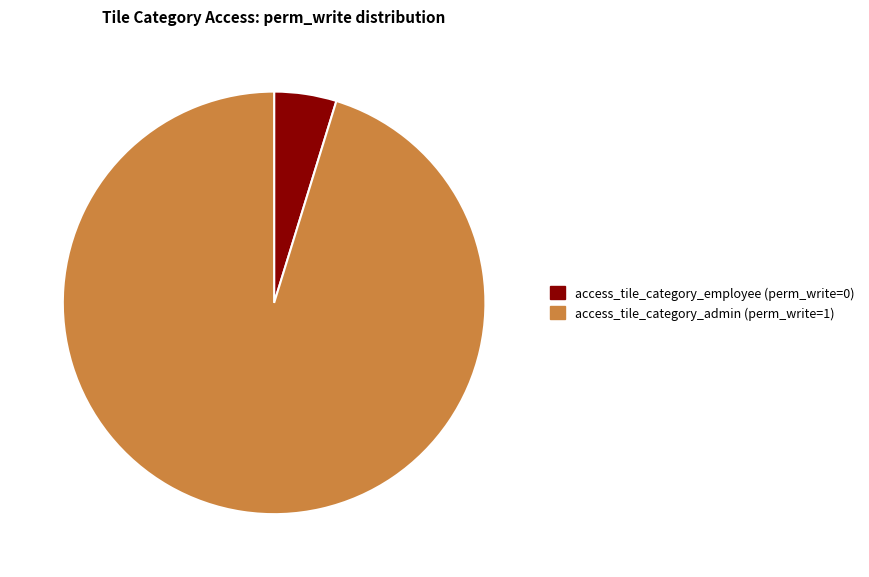

Is it true that access_tile_category_admin (perm_write=1) is 95% of the pie?

True